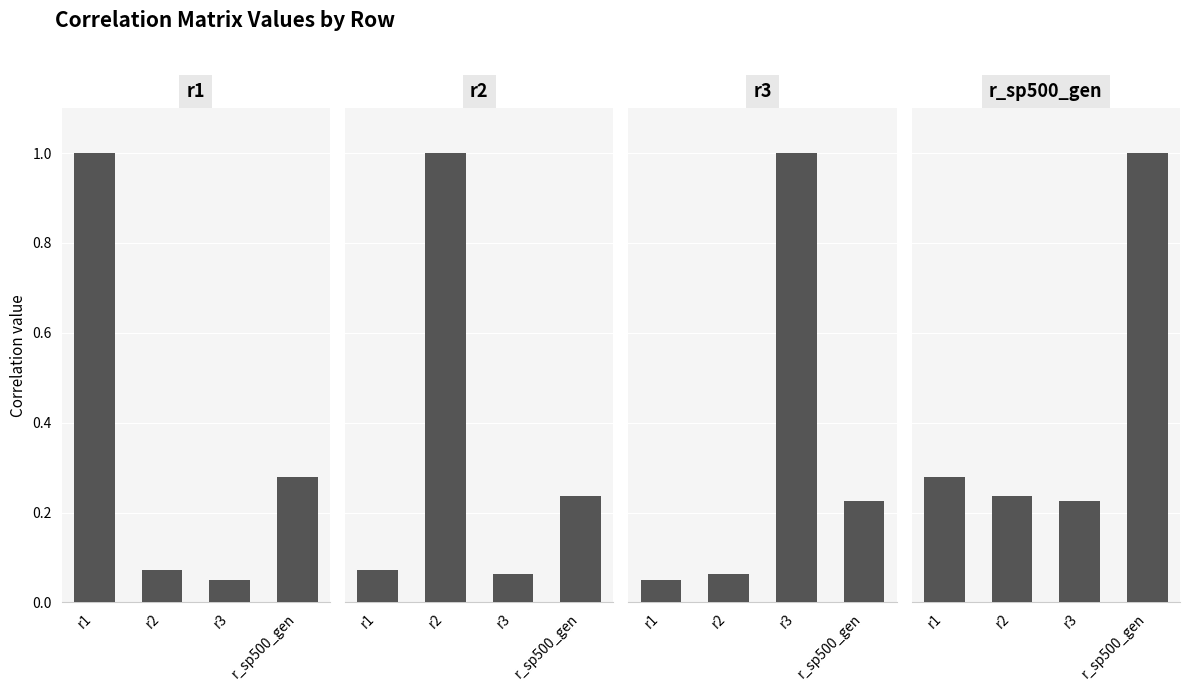

What is the maximum value shown in the chart?

1.0